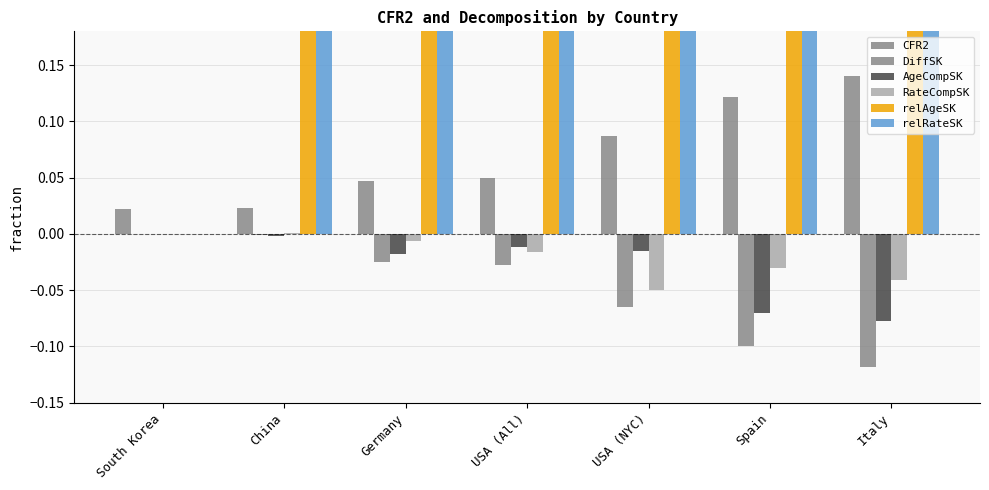

What are all the series names shown in the legend?

CFR2, DiffSK, AgeCompSK, RateCompSK, relAgeSK, relRateSK